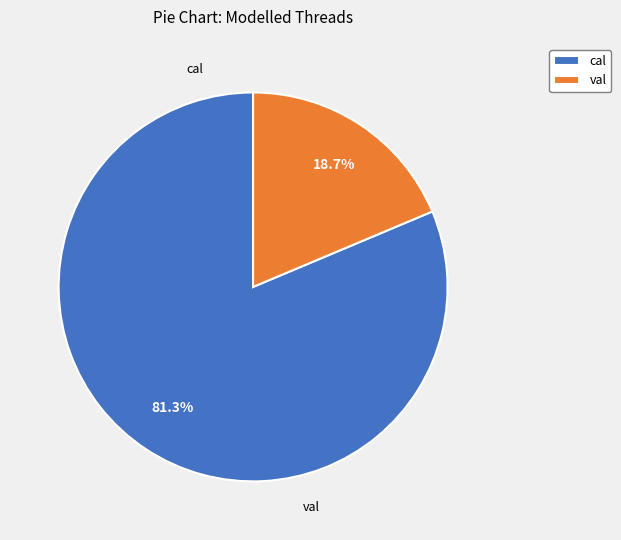

True or false: val accounts for 28% of the total.

False